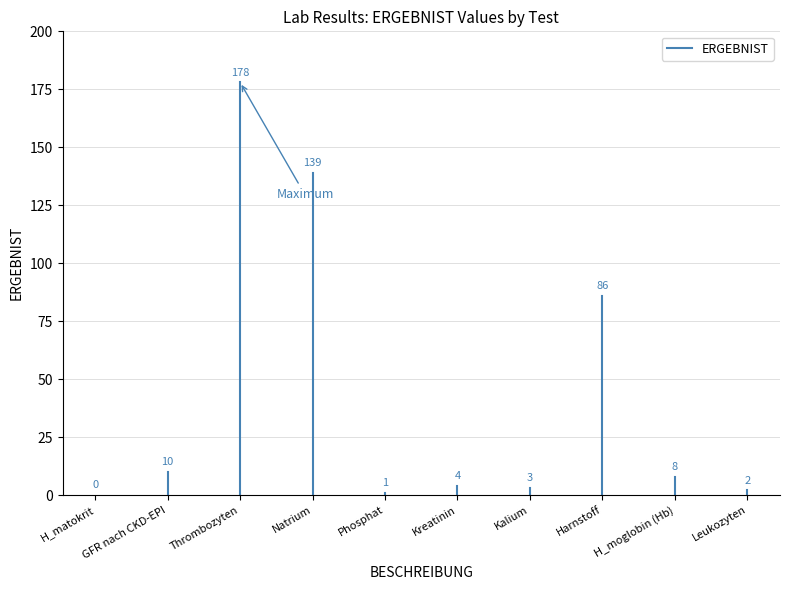

List the labels in order of value, largest first.

Thrombozyten, Natrium, Harnstoff, GFR nach CKD-EPI, H_moglobin (Hb), Kreatinin, Kalium, Leukozyten, Phosphat, H_matokrit